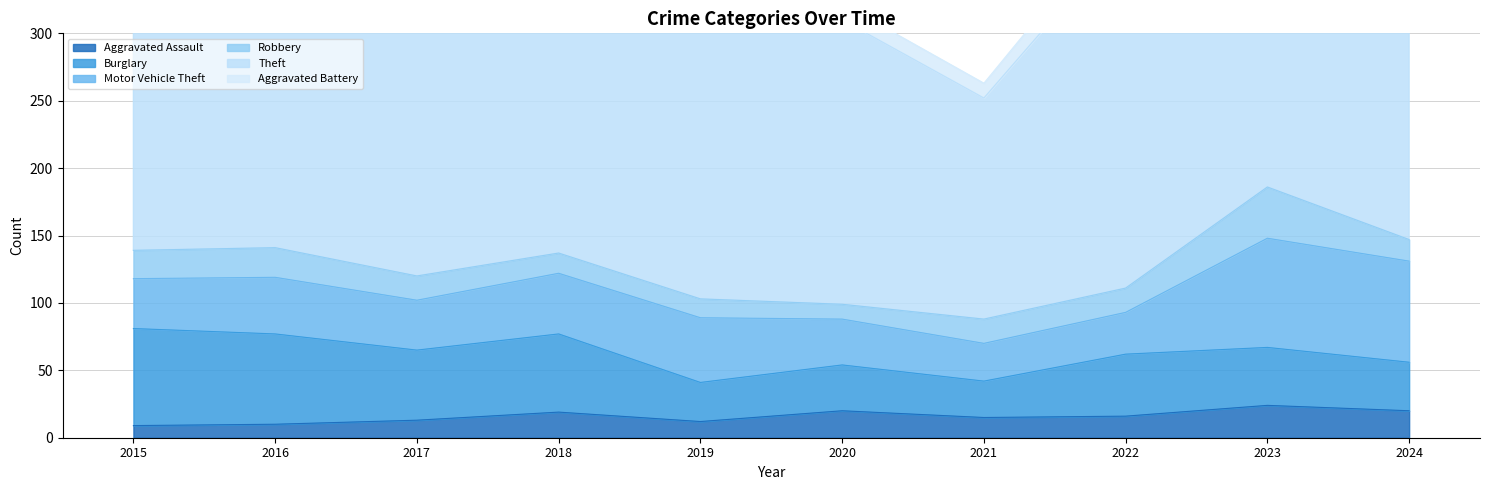

At which category is the sum across all series the highest?

2023